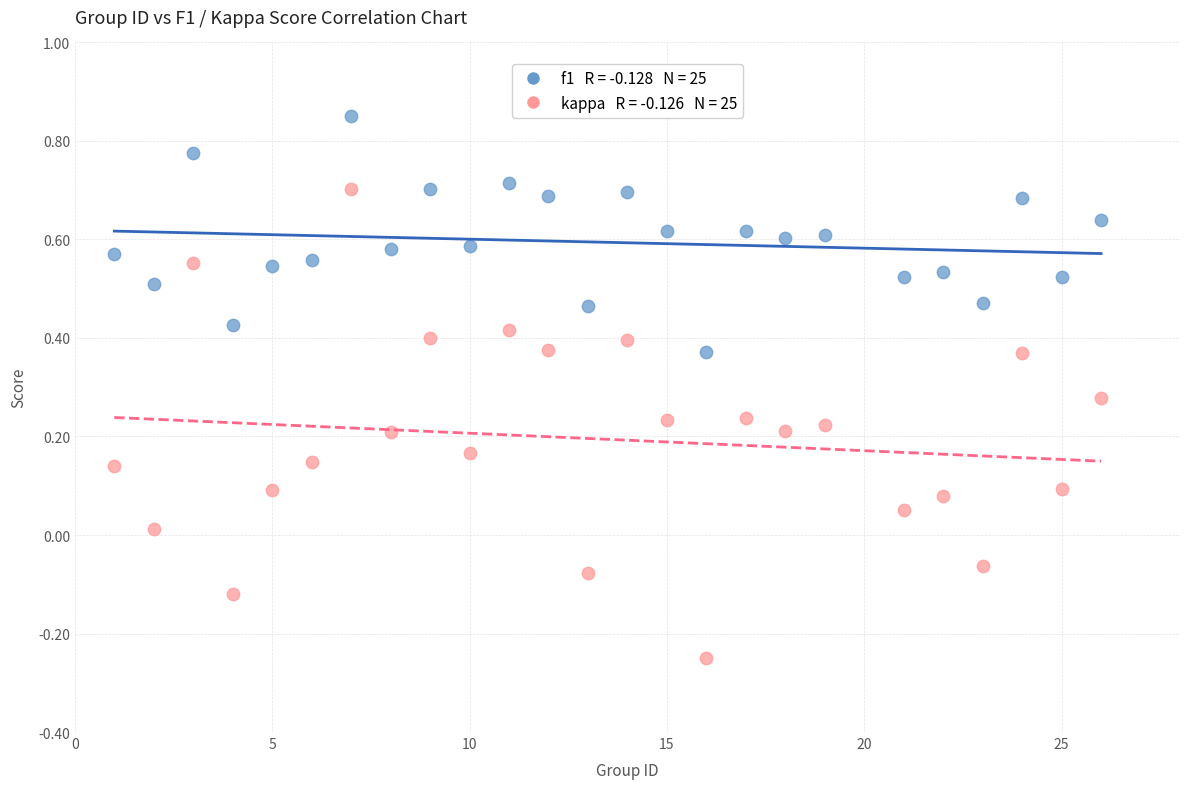

Across all data points, what is the range of X values (max minus min)?

25.0